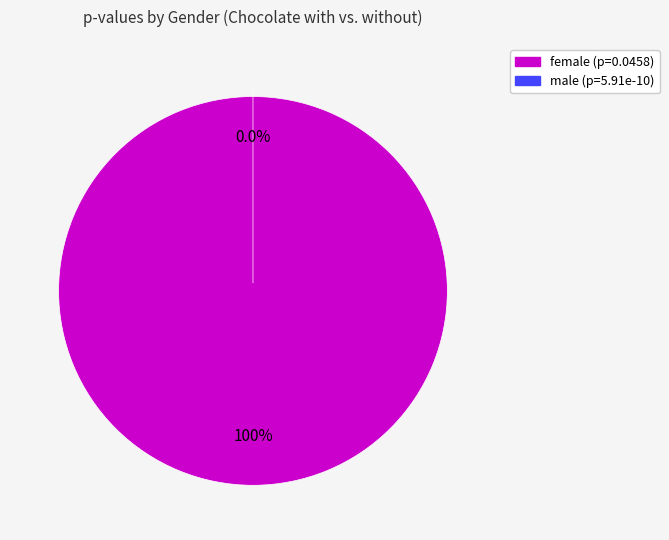

How many slices are in this pie chart?

2